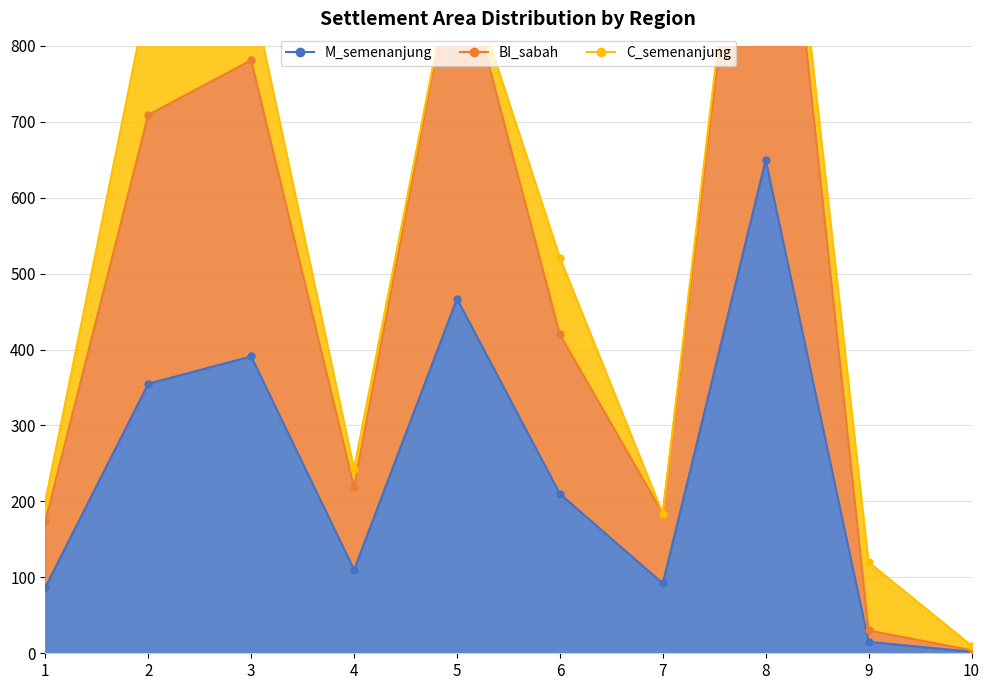

What is the maximum value shown in the chart?

1333